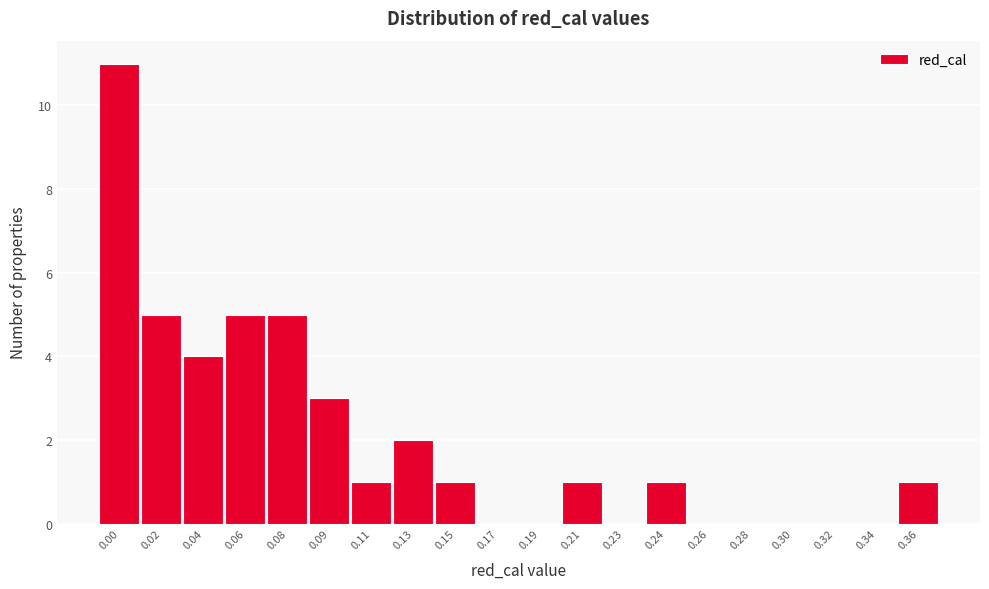

Reading left to right, transcribe all the data shown in this chart.

0.00=11	0.02=5	0.04=4	0.06=5	0.08=5	0.09=3	0.11=1	0.13=2	0.15=1	0.17=0	0.19=0	0.21=1	0.23=0	0.24=1	0.26=0	0.28=0	0.30=0	0.32=0	0.34=0	0.36=1